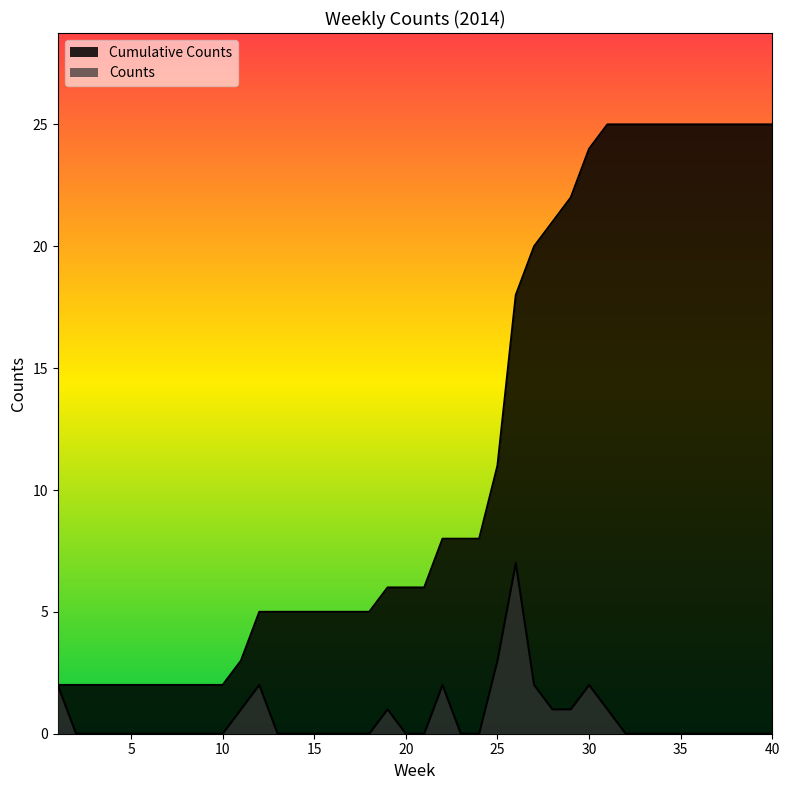

What is the average value of the Cumulative Counts series?

12